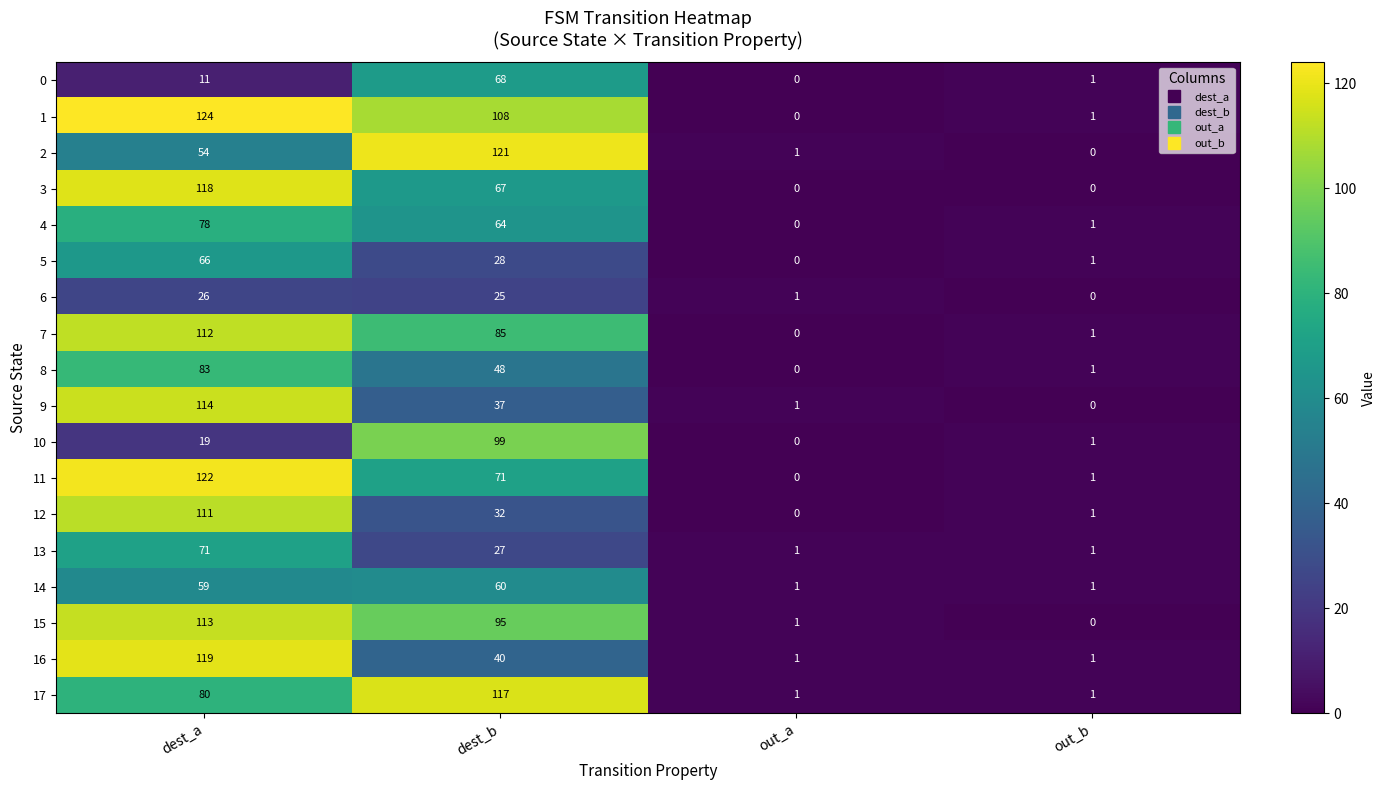

What is the sum of all 3 values?

185